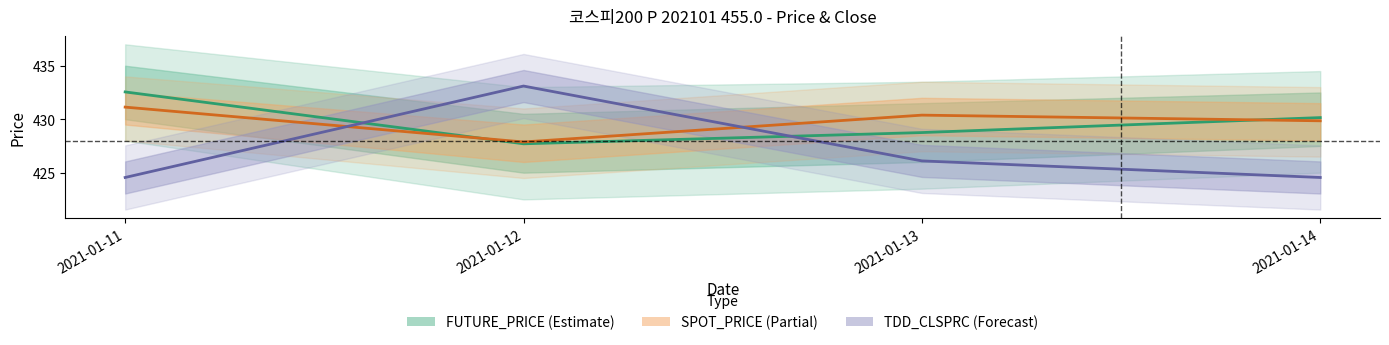

List the series in order of their peak value, lowest first.

SPOT_PRICE, FUTURE_PRICE, TDD_CLSPRC (offset+400)